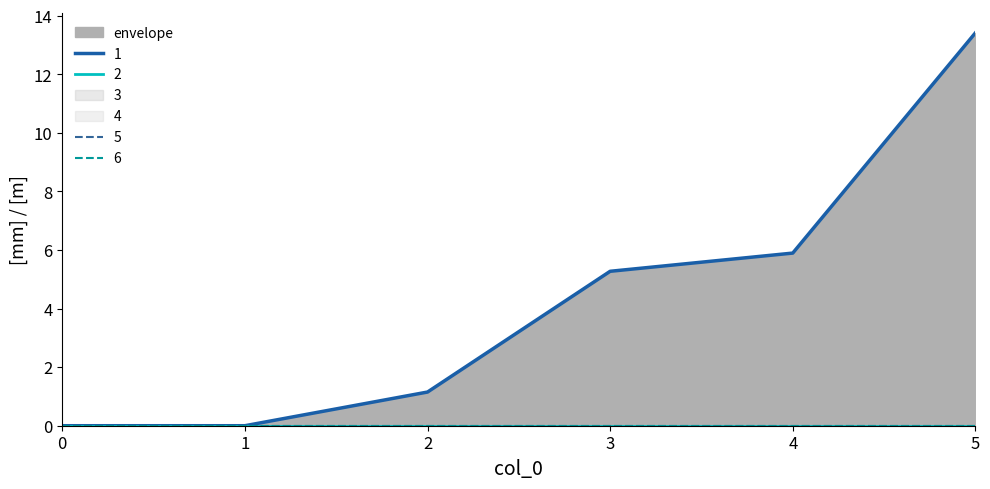

How many lines are shown in the chart?

6